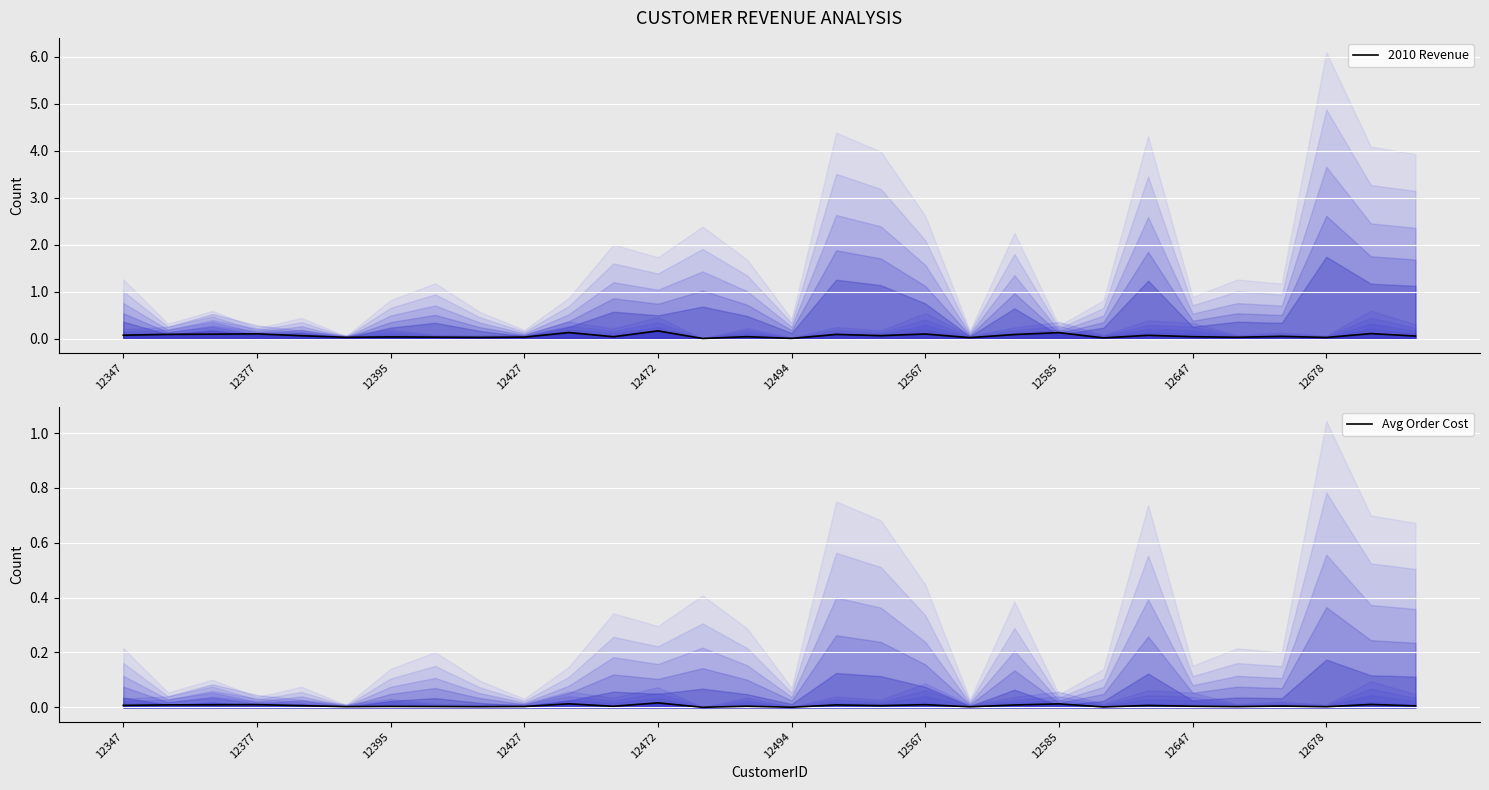

True or false: 2010 Revenue has more than 1 points higher than both neighbors.

True